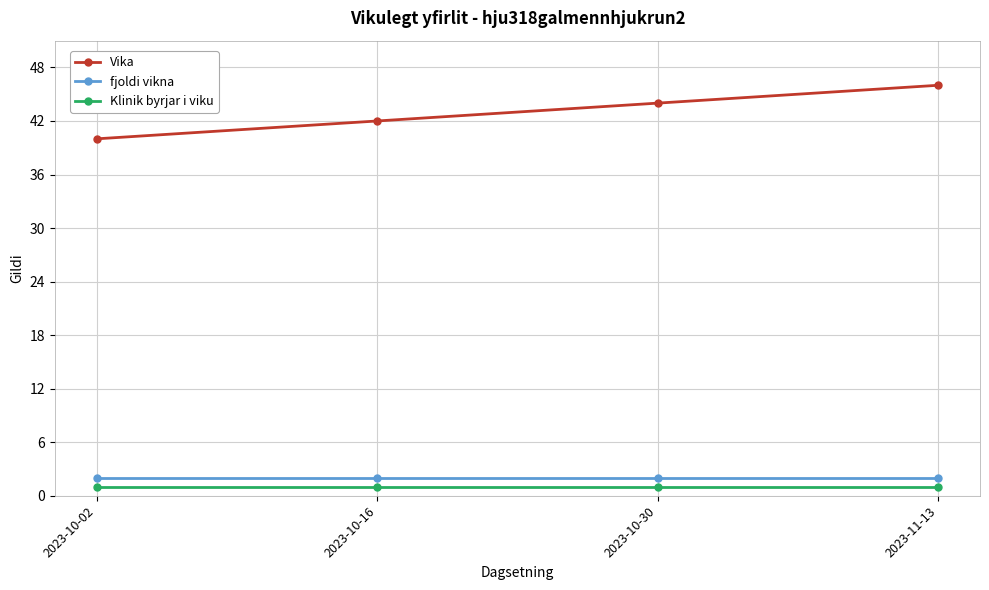

At which category is the sum across all series the highest?

2023-11-13